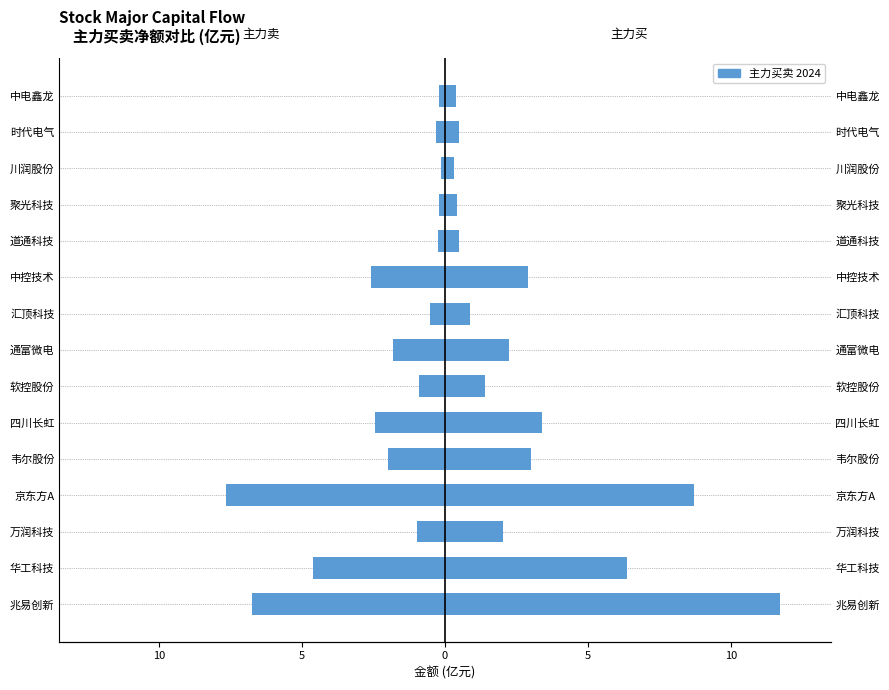

What is the maximum value shown in the chart?

11.7